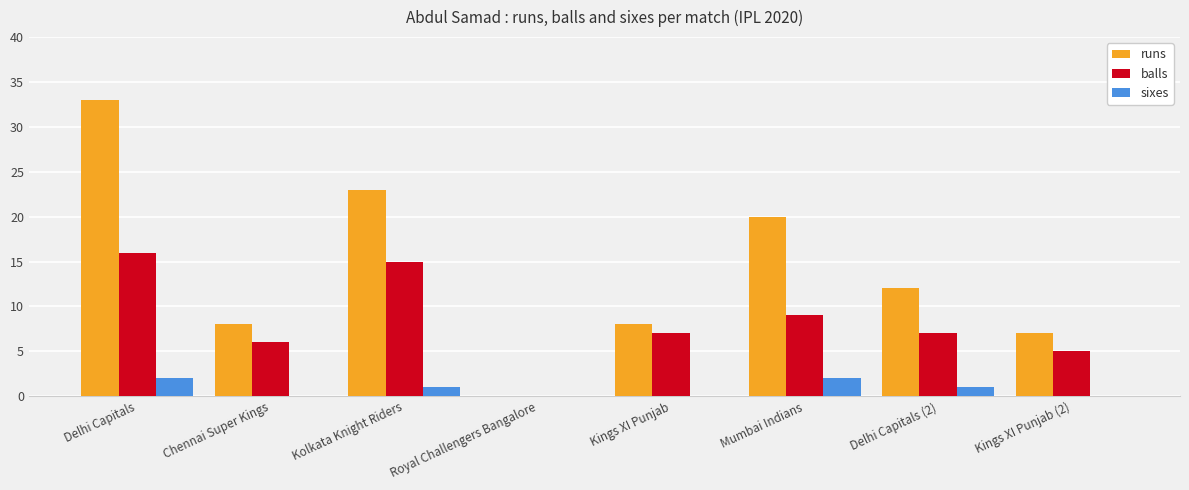

Which series has the largest total across all categories?

runs